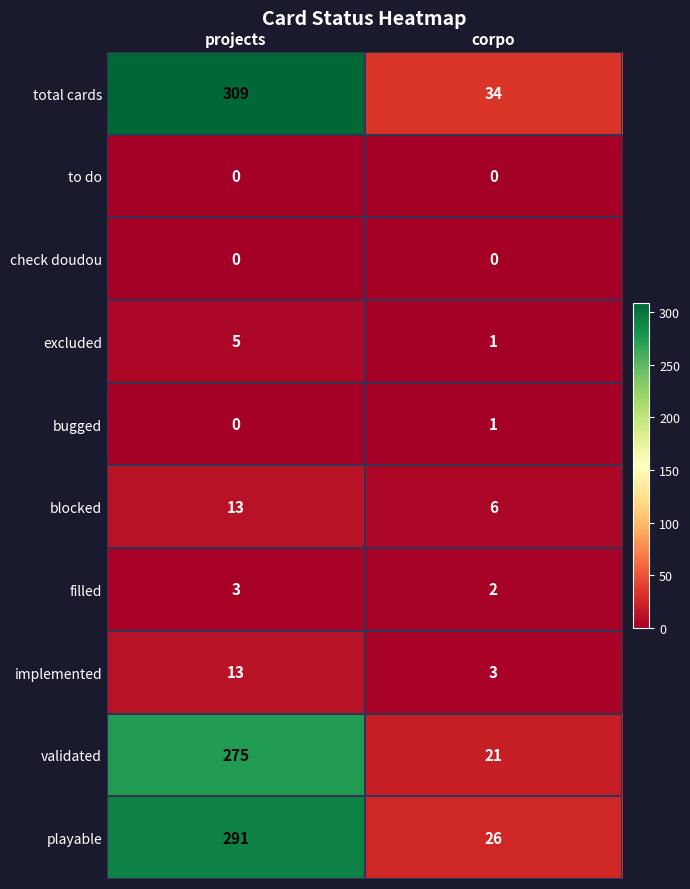

How many series are shown in this chart?

10